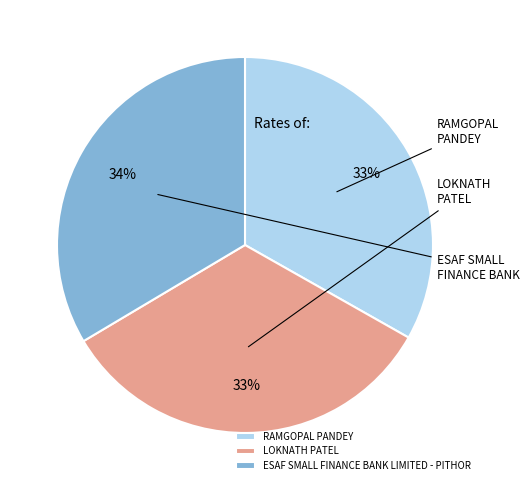

How many slices are in this pie chart?

3